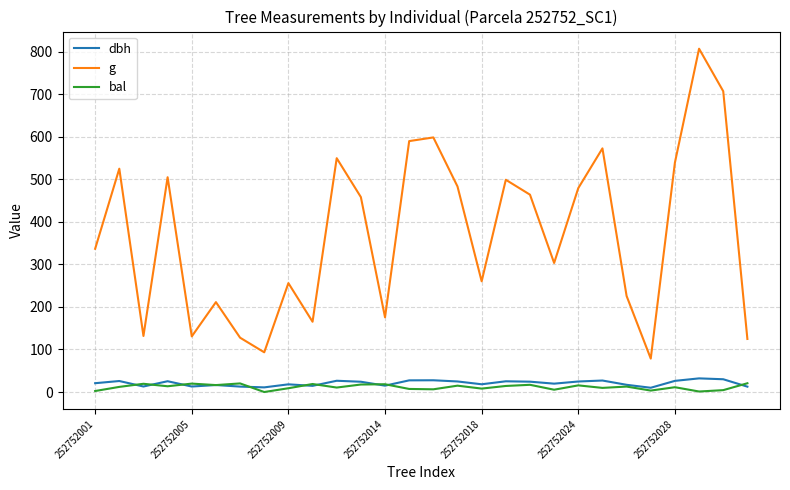

True or false: bal and dbh intersect in this chart.

True